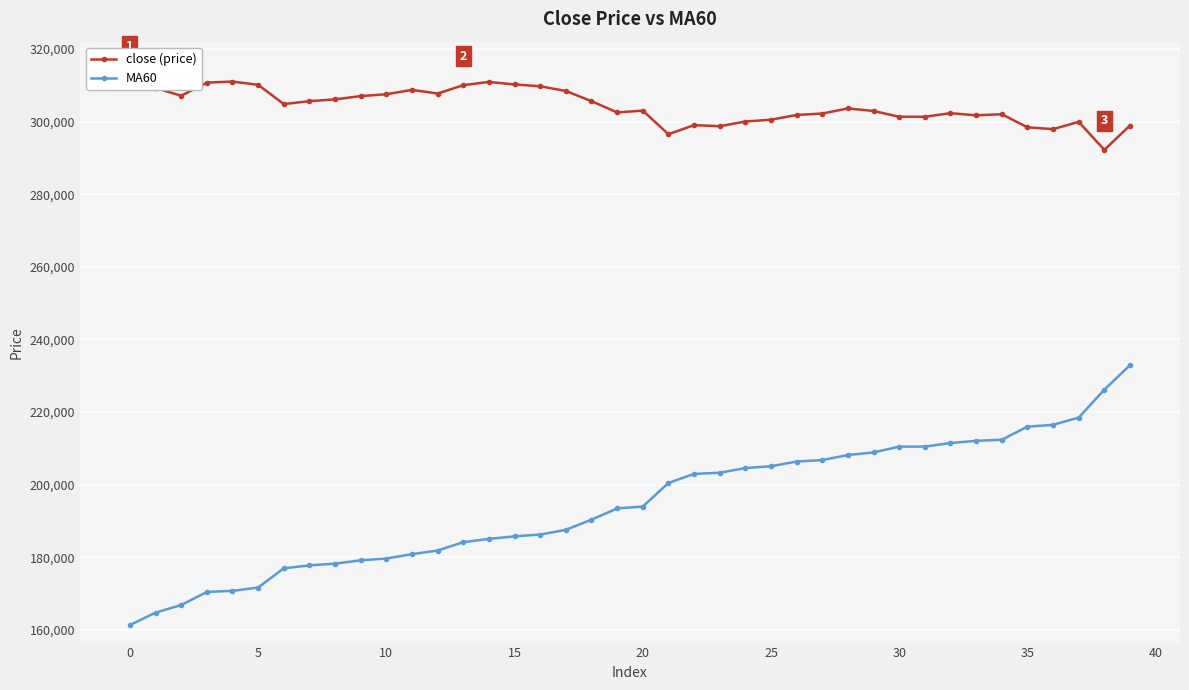

What is the lowest value of the MA60 series?

161400